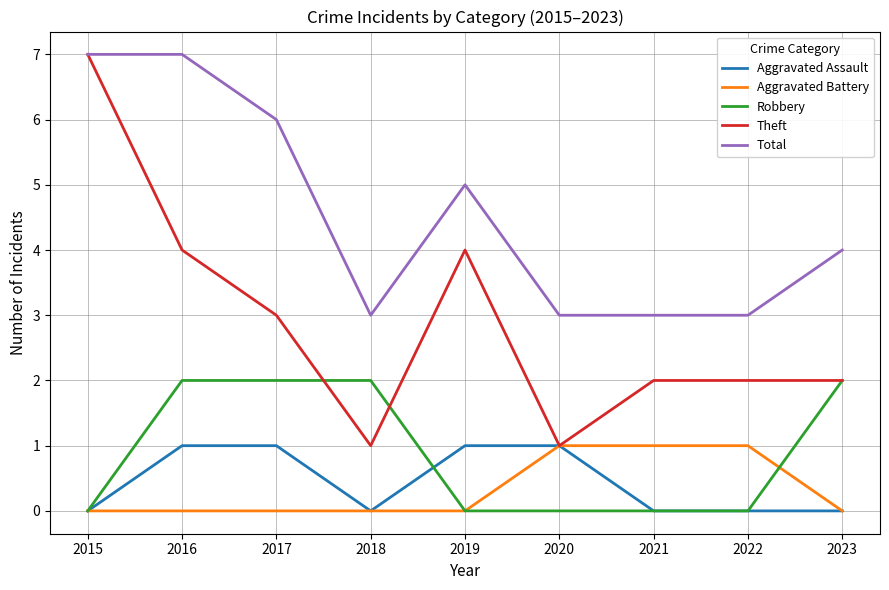

What are all the series names shown in the legend?

Aggravated Assault, Aggravated Battery, Robbery, Theft, Total